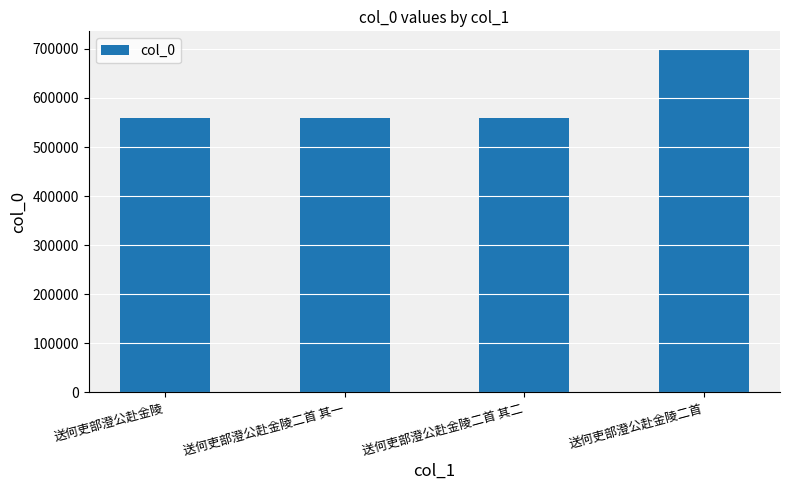

The value at 送何吏部澄公赴金陵二首 其二 is 305747. True or false?

False